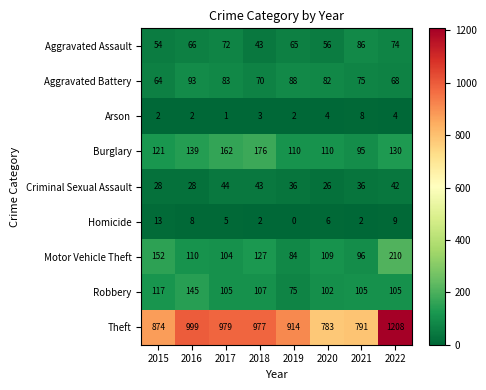

At how many categories does at least one series exceed 70?

8